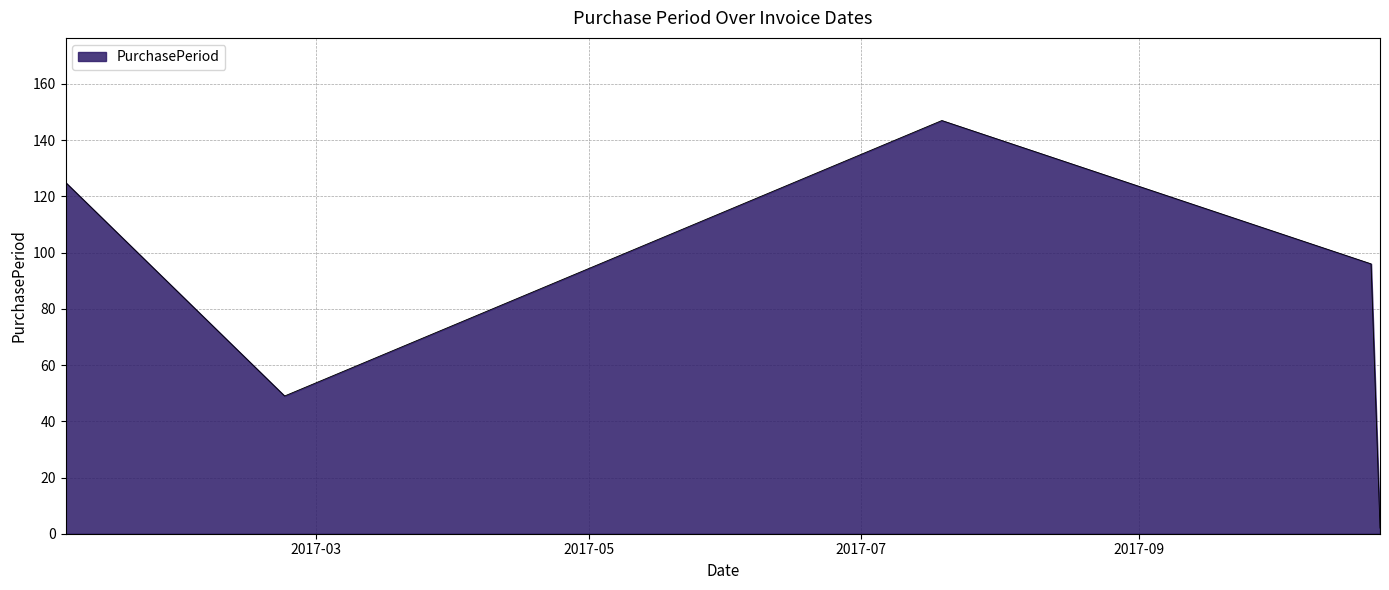

What is the sum of all values?

419